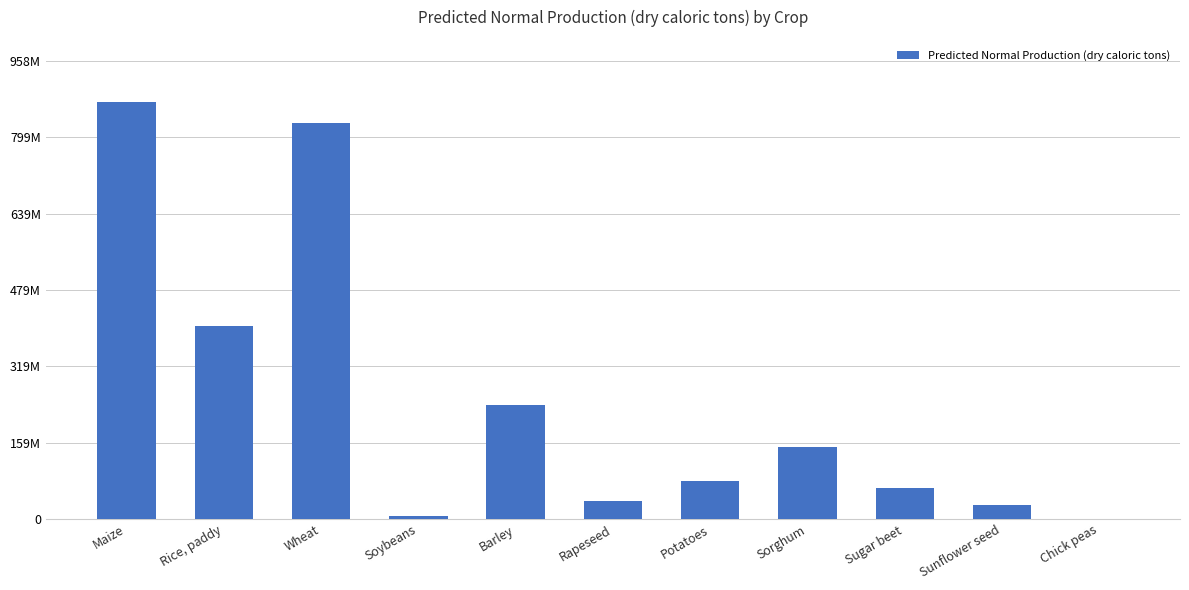

What value does the data have at Sunflower seed?

28521891.8